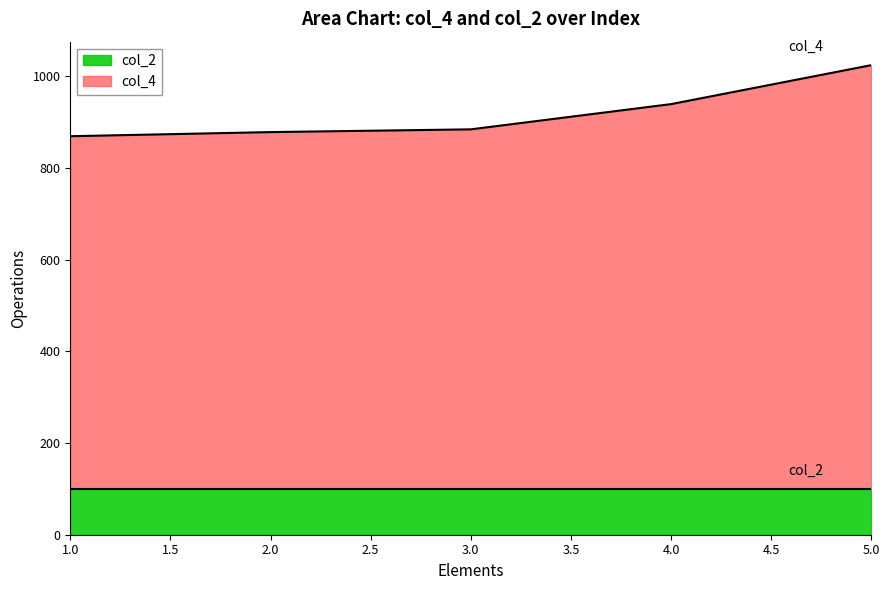

Approximately how many times larger is the value at 5 compared to 4?

1.1